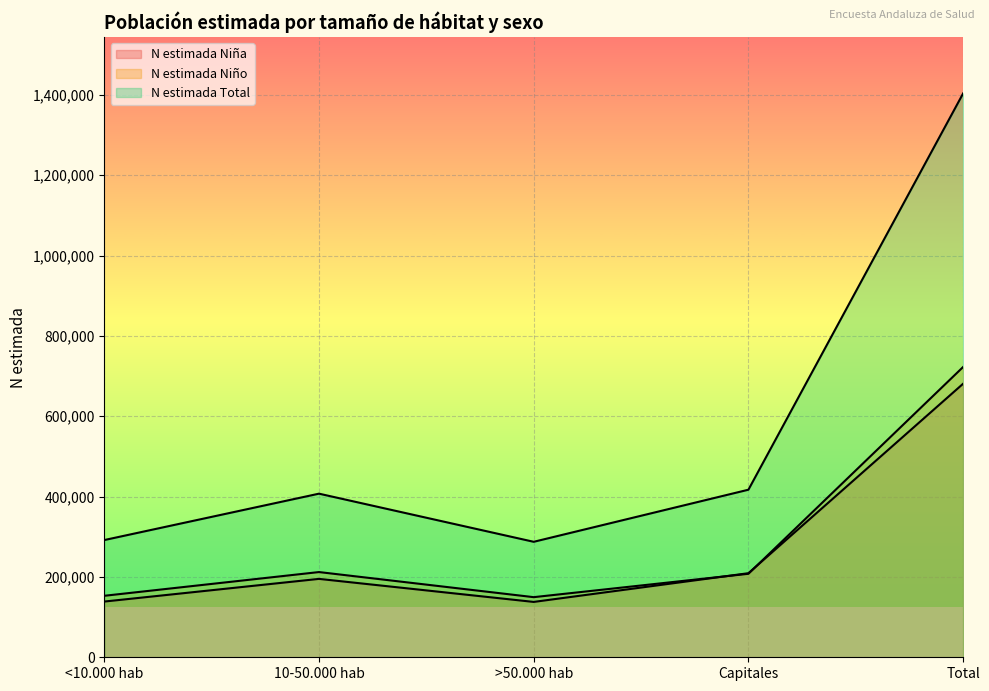

Which has a higher value, Capitales or 10-50.000 hab?

Capitales